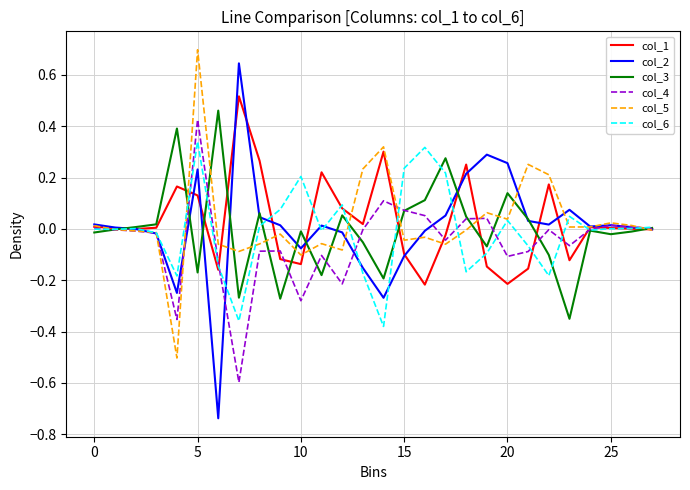

In col_5, how many points are lower than both neighbors (excluding endpoints)?

8